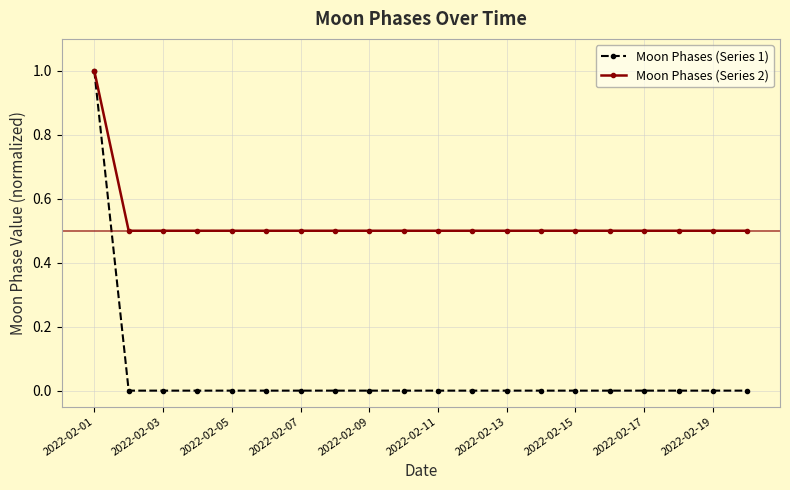

What is the value of the Moon Phases (Series 2) point at the 2nd from the left?

0.5